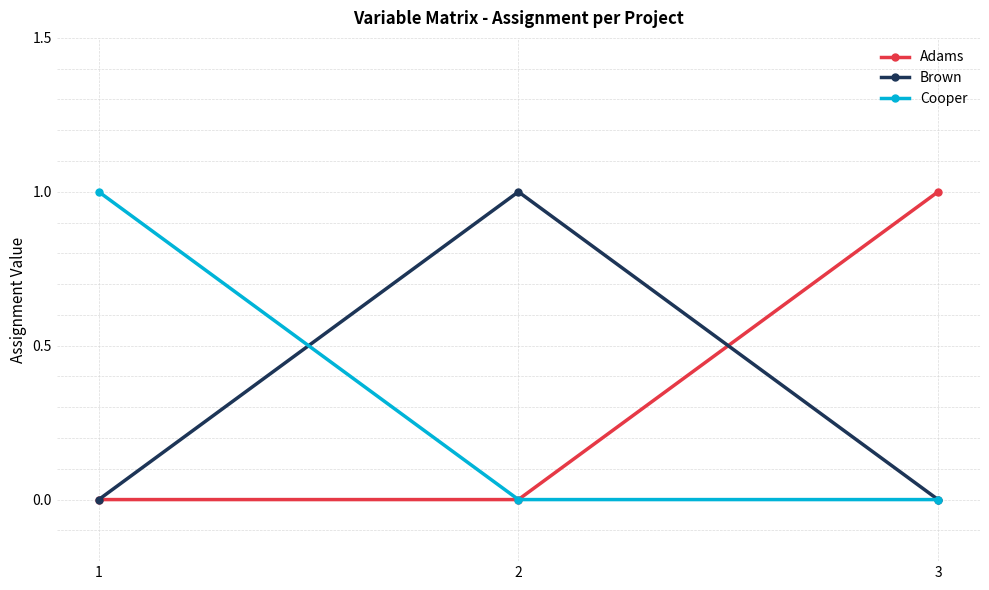

Count the Adams values in the range 0 to 1.

3